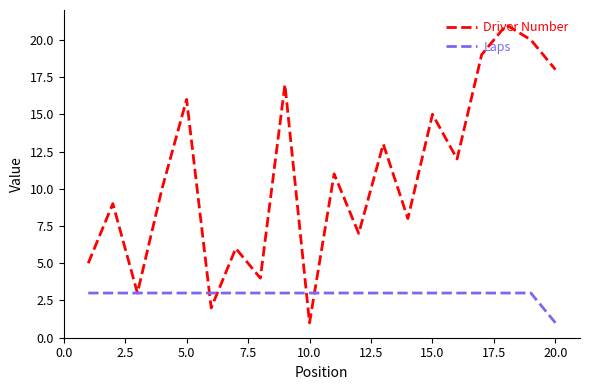

Rank the series by their average value, from lowest to highest.

Laps, Driver Number